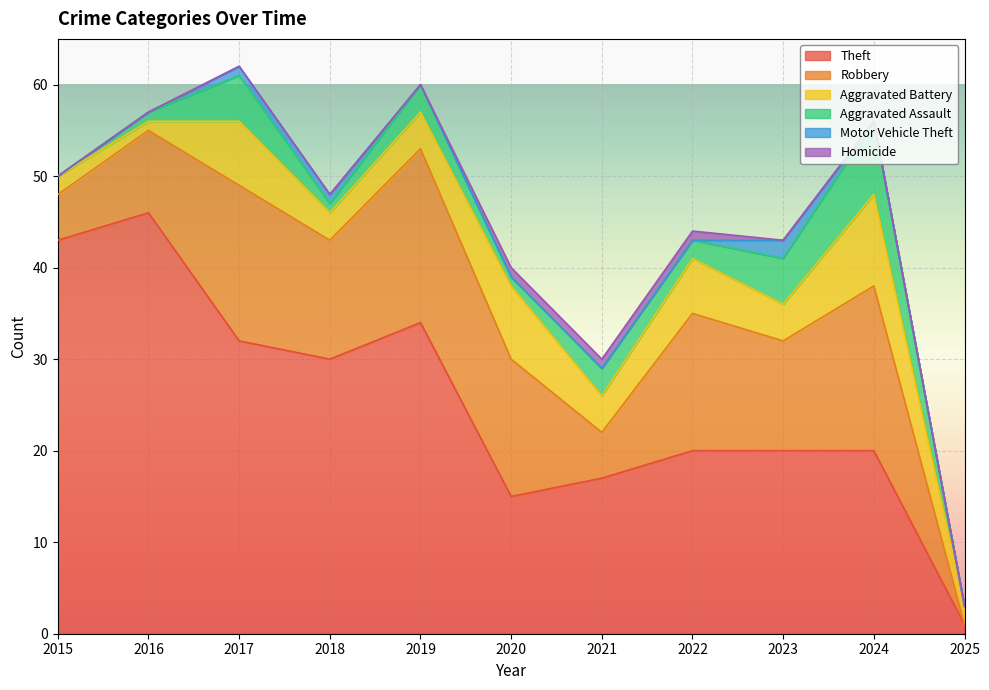

Which category has the highest value across all series?

2016